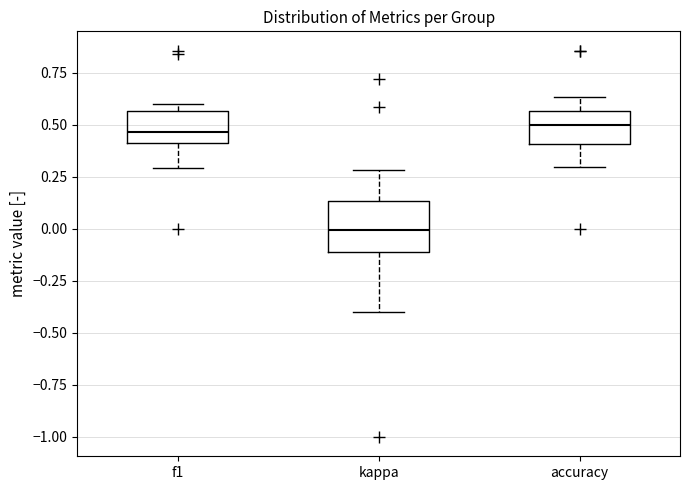

Reading left to right, read every box against the y-axis: the position of its median line, the range the box covers, and the ends of its whiskers. The values are not printed on the chart, so give them approximately, as read against the axis.

f1: median 0.45, box 0.40 to 0.55, whiskers 0.30 to 0.60
kappa: median 0.00, box -0.10 to 0.15, whiskers -0.40 to 0.30
accuracy: median 0.50, box 0.40 to 0.55, whiskers 0.30 to 0.65